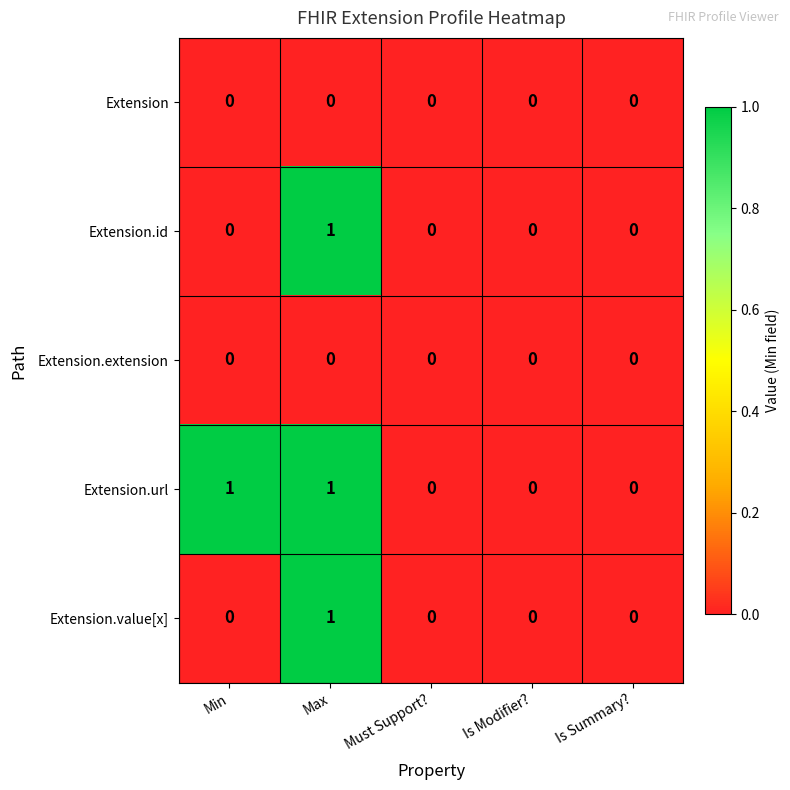

Which series has the largest total across all categories?

Extension.url